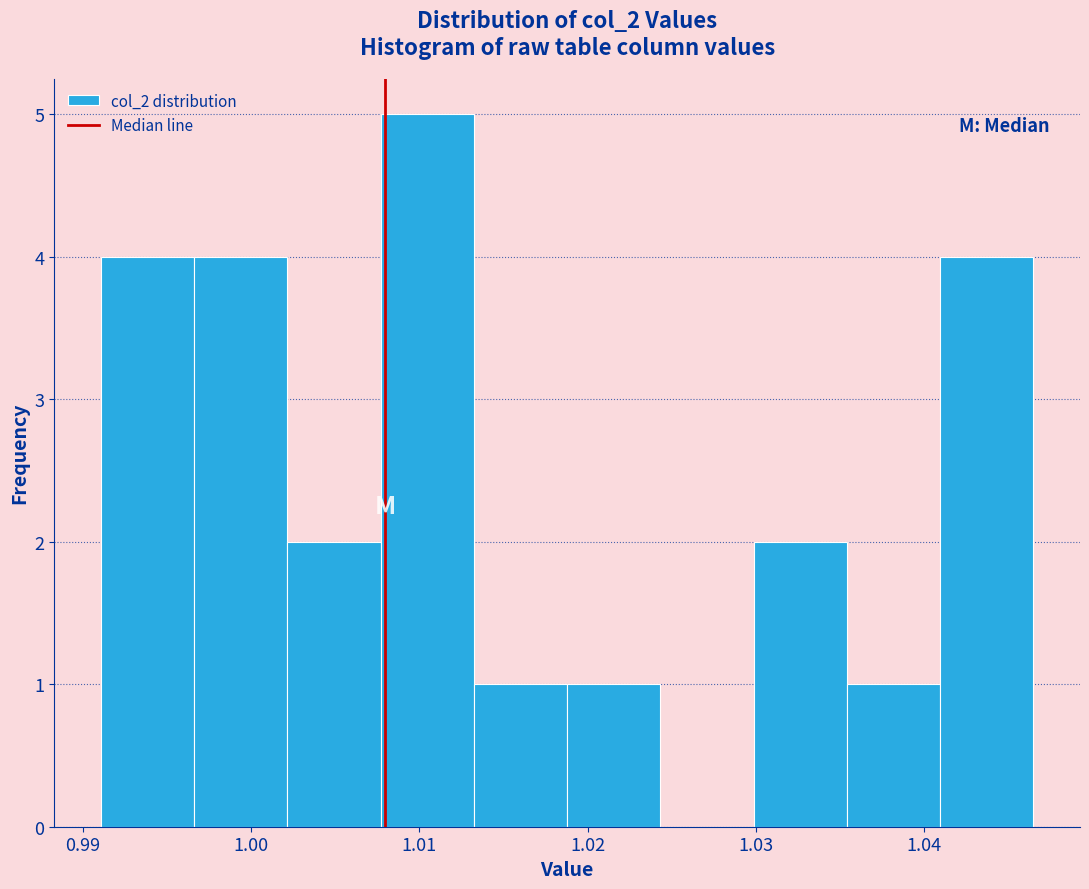

Over which range of the x-axis is the bar tallest?

1.008 to 1.013